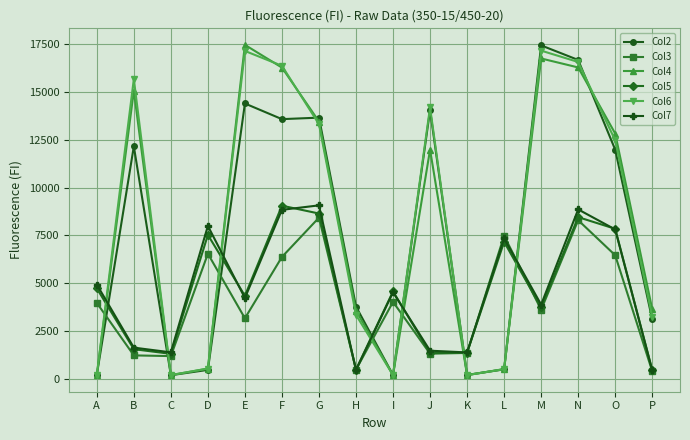

How many data points does each series have?

16